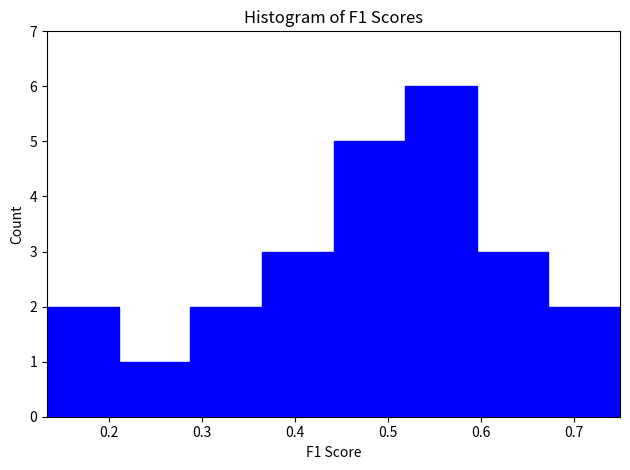

Reading left to right, transcribe this chart: for each bar, give the range it covers on the x-axis and its height. Neither the bar edges nor the heights are printed on the chart, so give them approximately, as read against the axes.

0.13 to 0.21: 2
0.21 to 0.29: 1
0.29 to 0.36: 2
0.36 to 0.44: 3
0.44 to 0.52: 5
0.52 to 0.60: 6
0.60 to 0.67: 3
0.67 to 0.75: 2